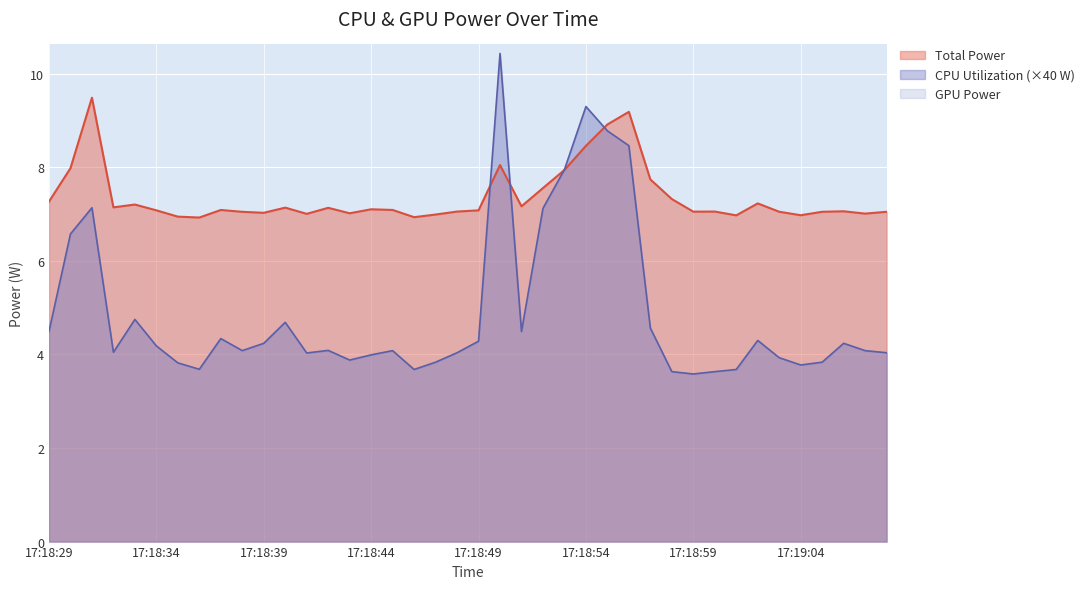

Which category has the lowest value in the Total Power series?

17:18:36